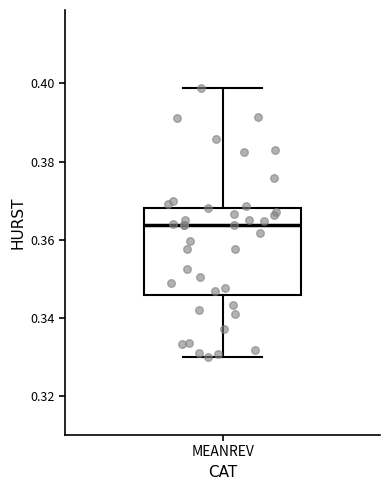

Where is the upper edge of the box for MEANREV on the y-axis? The values are not printed on the chart, so give them approximately, as read against the axis.

0.368